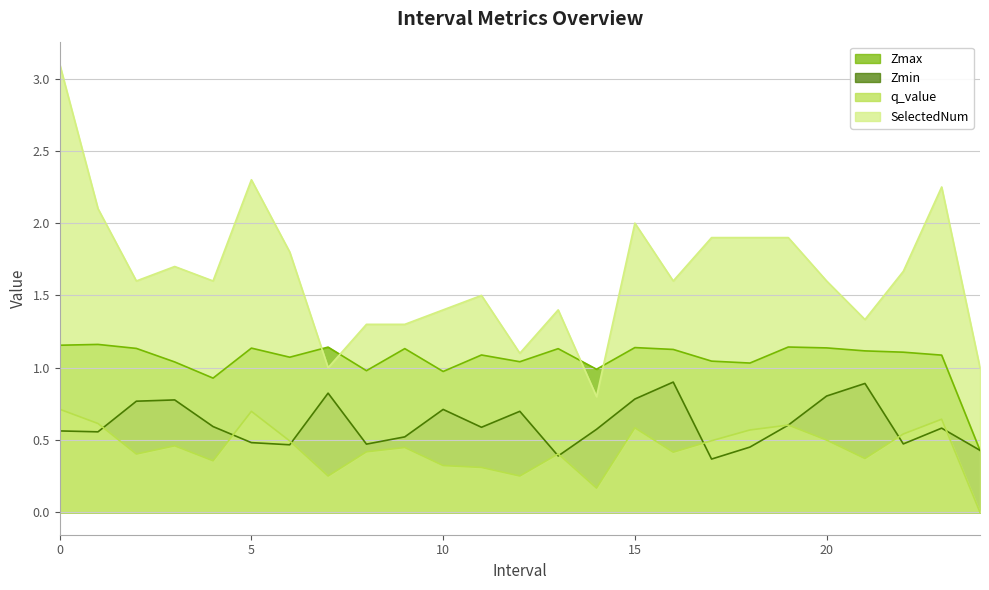

What is the value of the Zmin point at the 7th from the left?

0.5